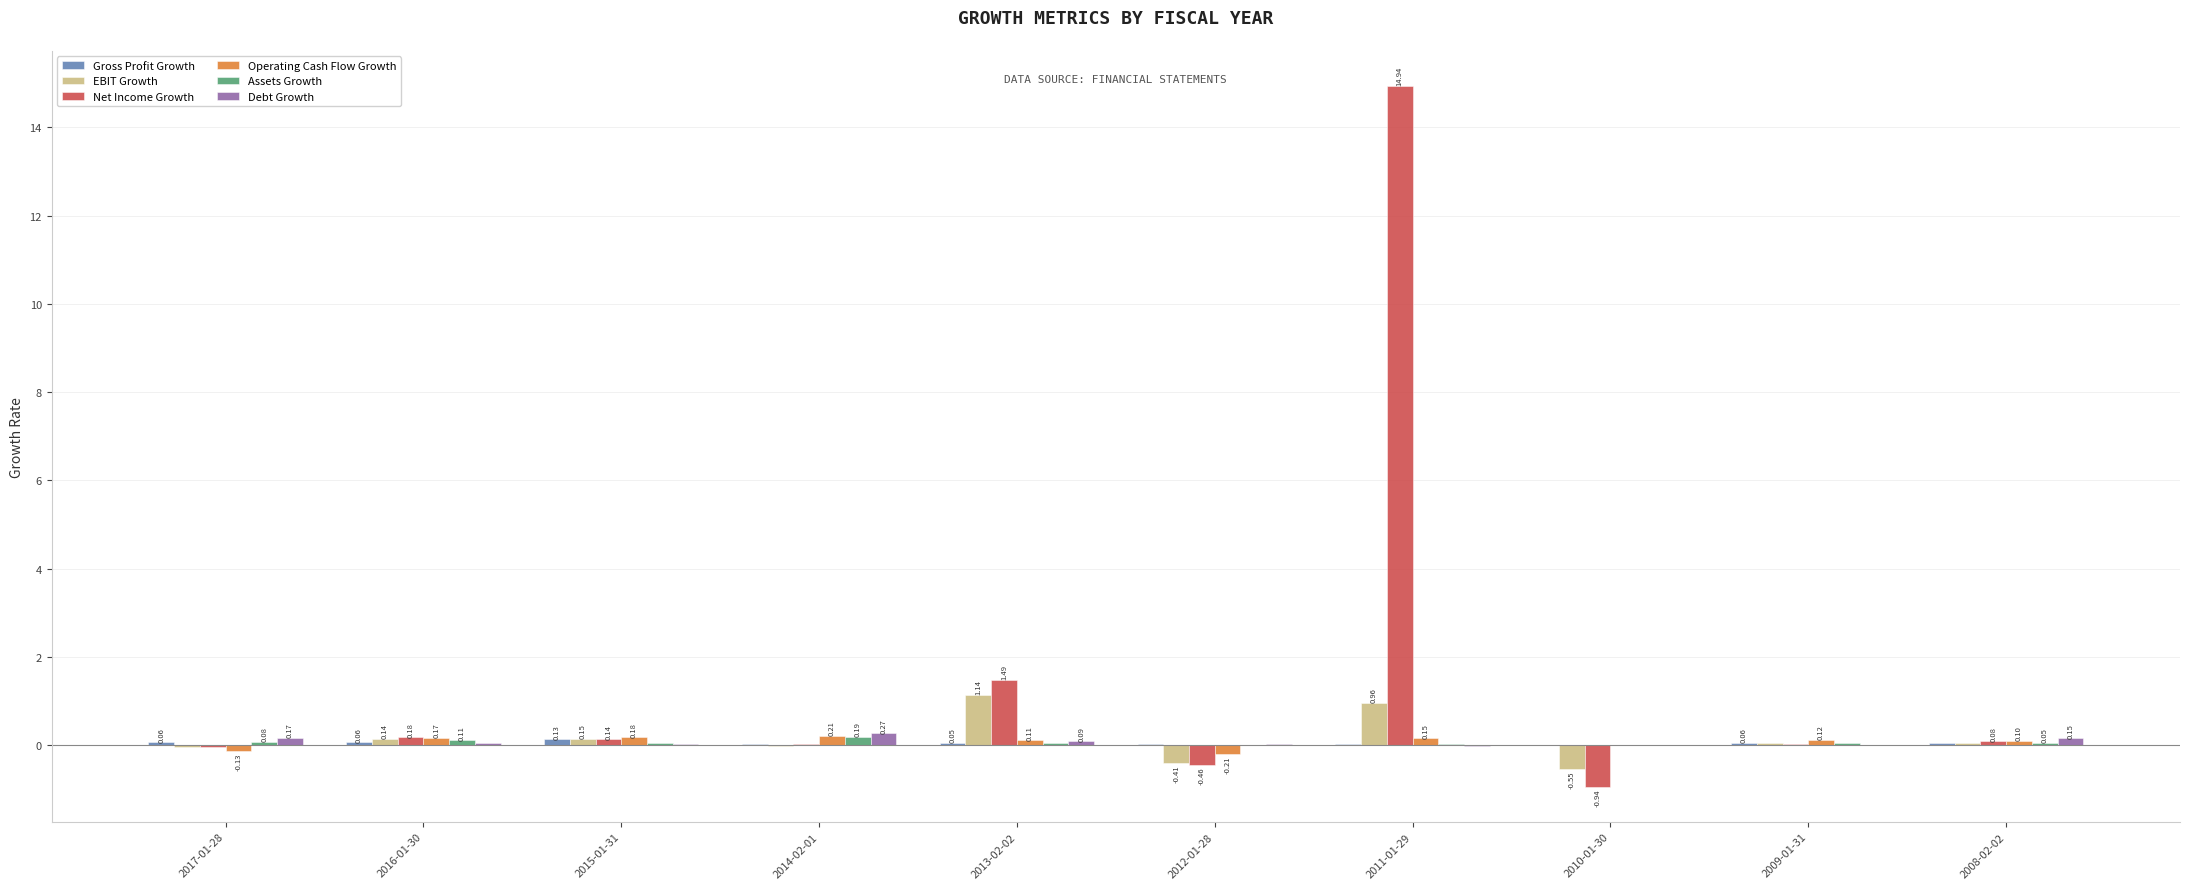

What is the total value across all series at 2013-02-02?

2.9